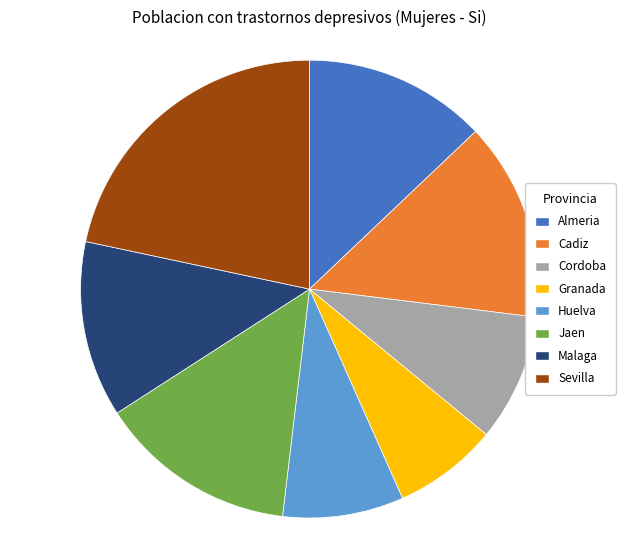

Is it true that Granada is 7% of the pie?

True